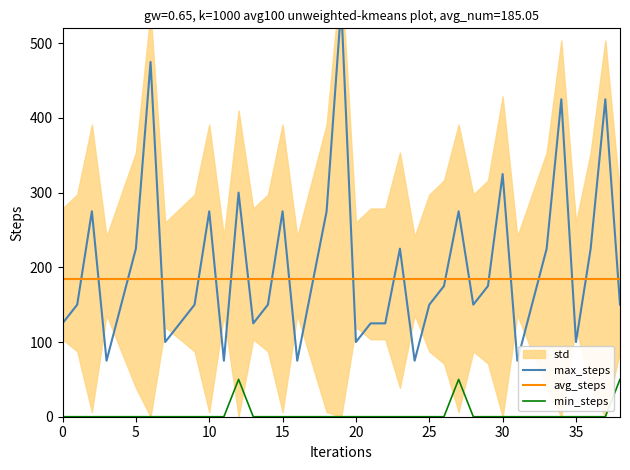

Is it true that avg_steps equals 185 at 26?

True